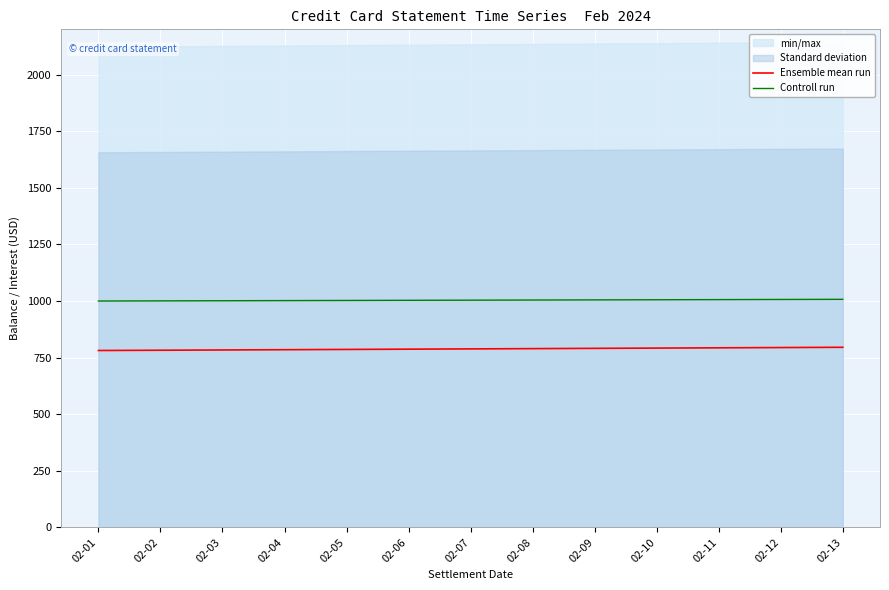

Reading right to left, extract all data points from this chart.

Ensemble mean run: 02-13=795.6	02-12=794.4	02-11=793.3	02-10=792.1	02-09=790.9	02-08=789.7	02-07=788.5	02-06=787.3	02-05=786.1	02-04=784.9	02-03=783.8	02-02=782.6	02-01=781.4
Controll run: 02-13=1007.4	02-12=1006.8	02-11=1006.2	02-10=1005.6	02-09=1005.0	02-08=1004.3	02-07=1003.7	02-06=1003.1	02-05=1002.5	02-04=1001.9	02-03=1001.2	02-02=1000.6	02-01=1000.0